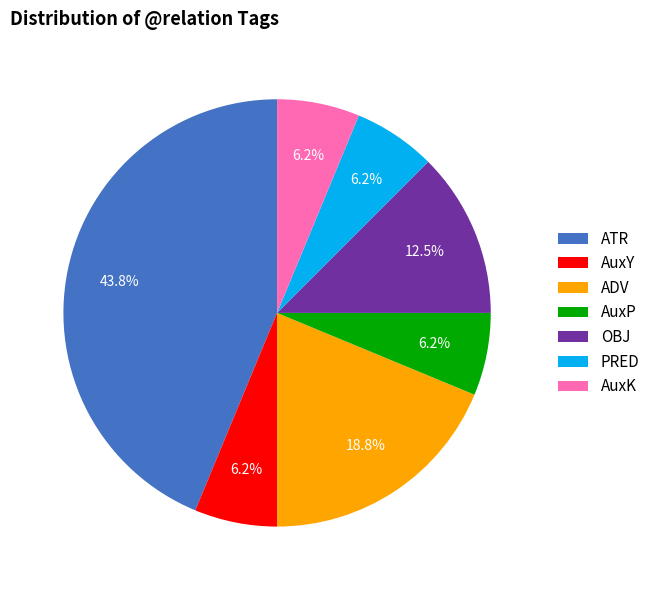

To the nearest percent, what portion does ATR represent?

44%